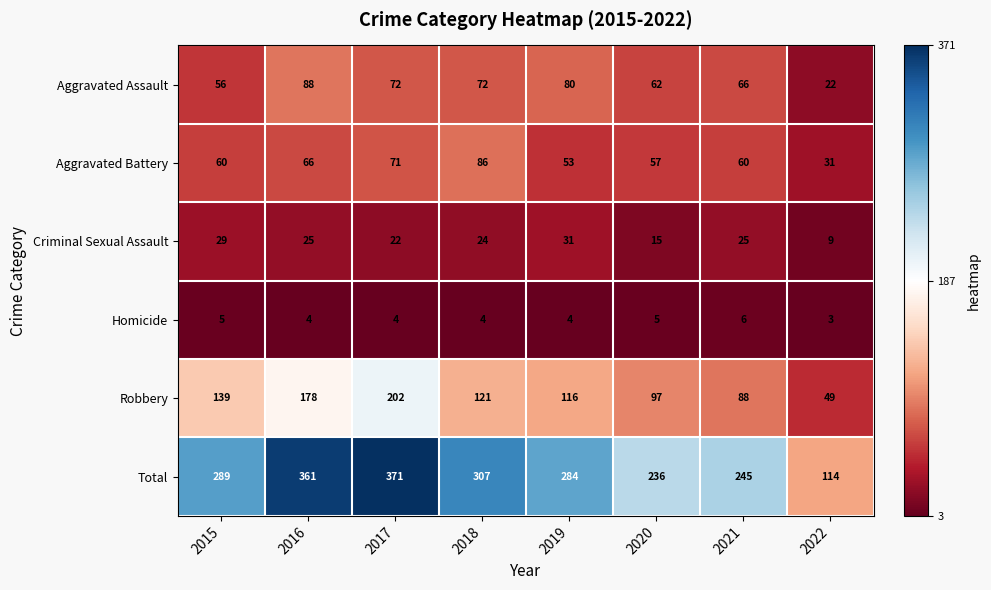

At how many categories does at least one series exceed 5?

8